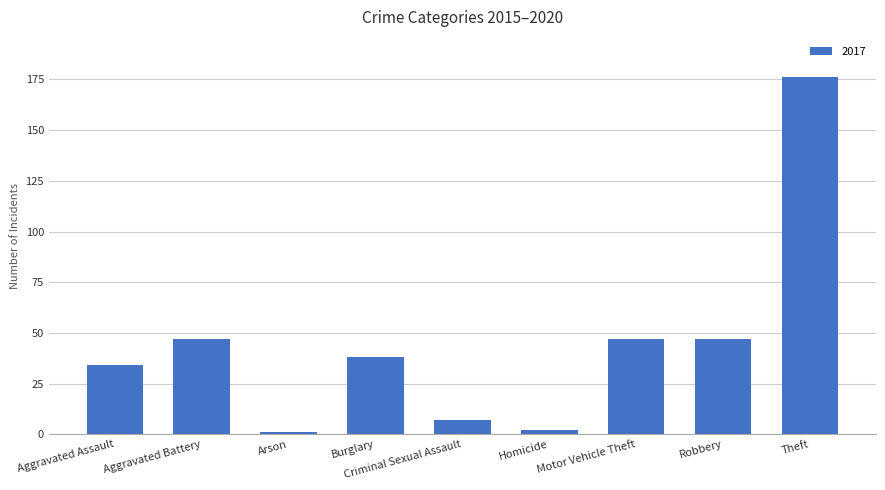

What position from the right is Burglary?

6